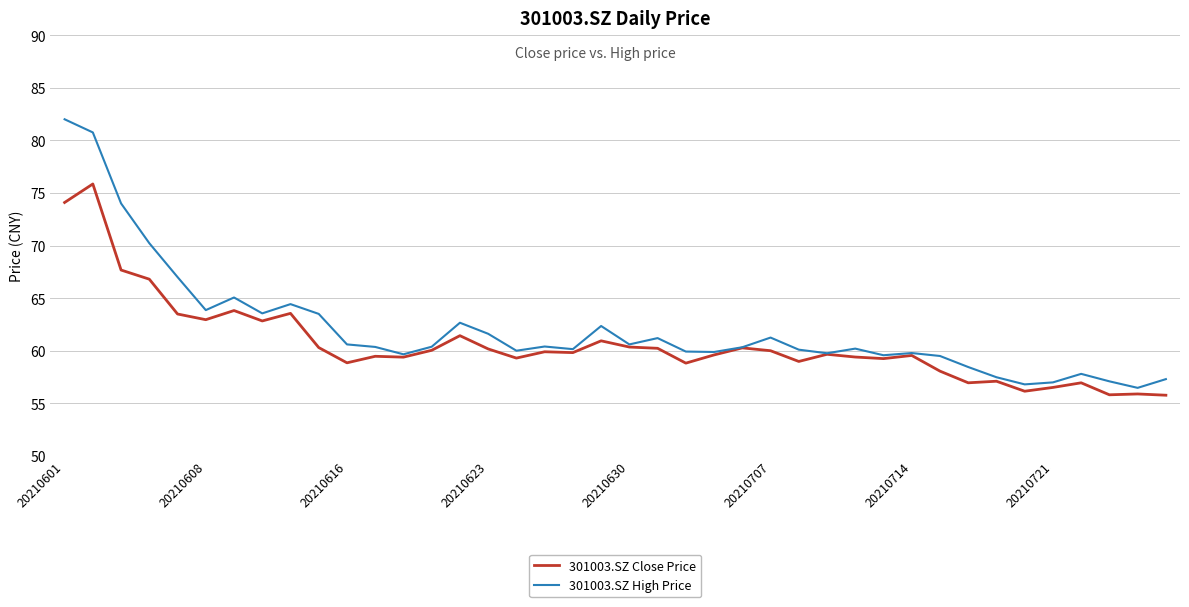

Rank the series by their maximum value, from lowest to highest.

301003.SZ Close Price, 301003.SZ High Price